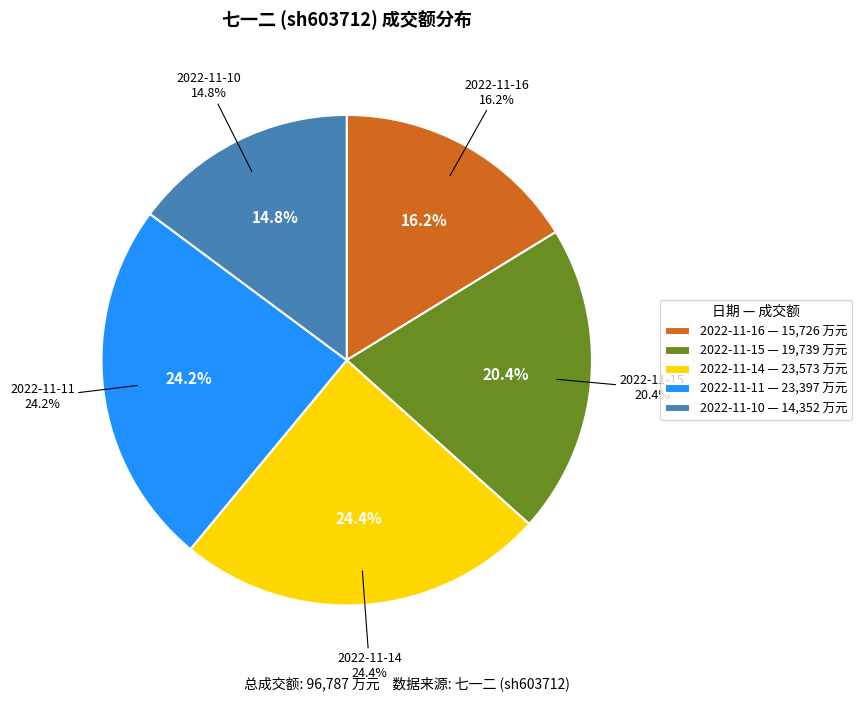

Does 2022-11-16 account for over 50% of the chart?

No